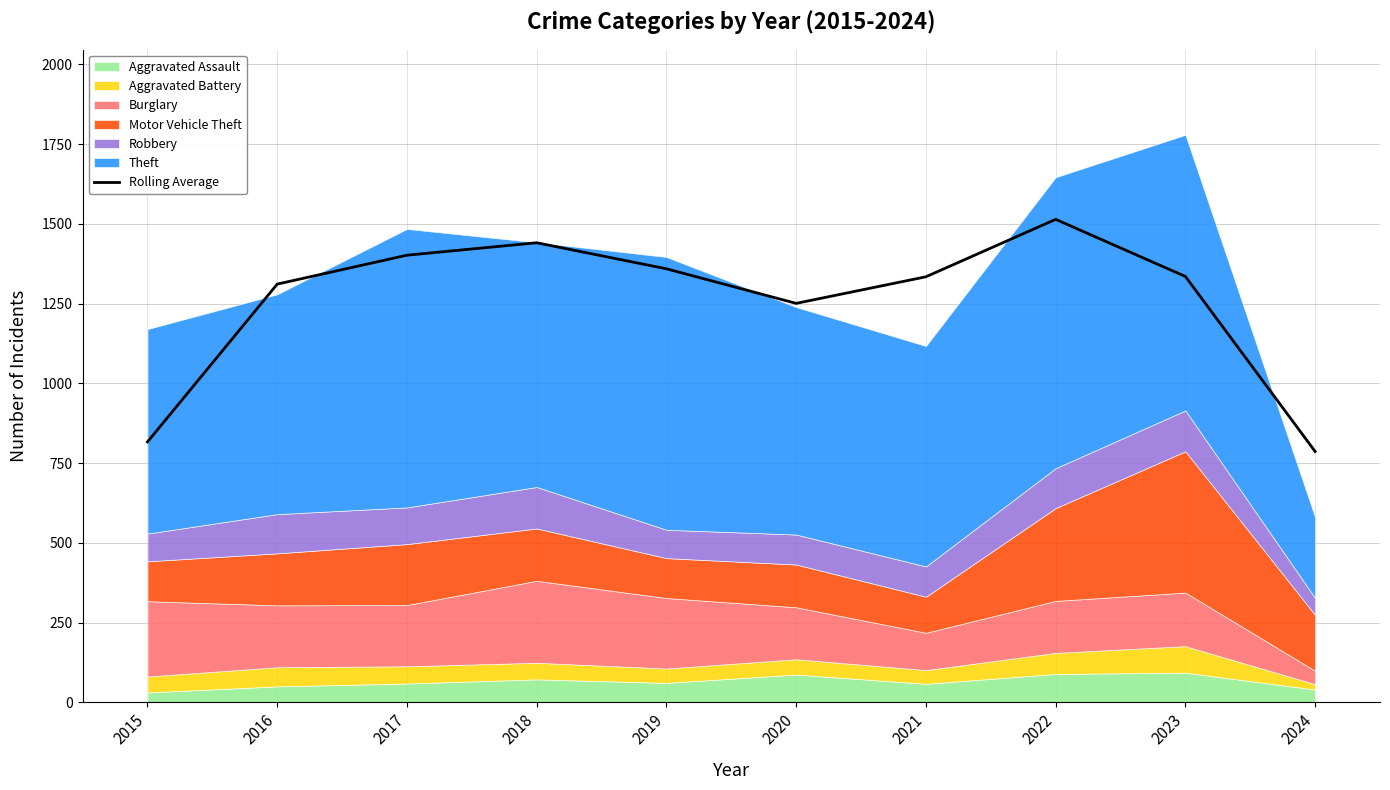

What is the difference between the values at 2019 and 2017?

42.7